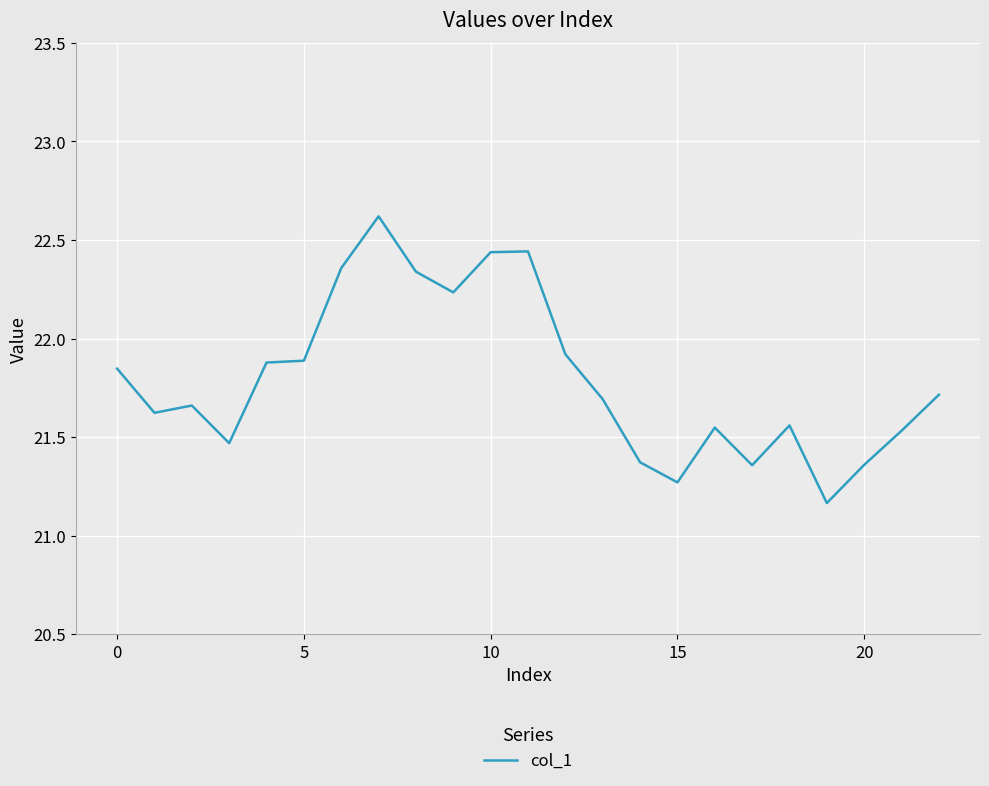

Does the chart display data point markers on the line(s)?

No